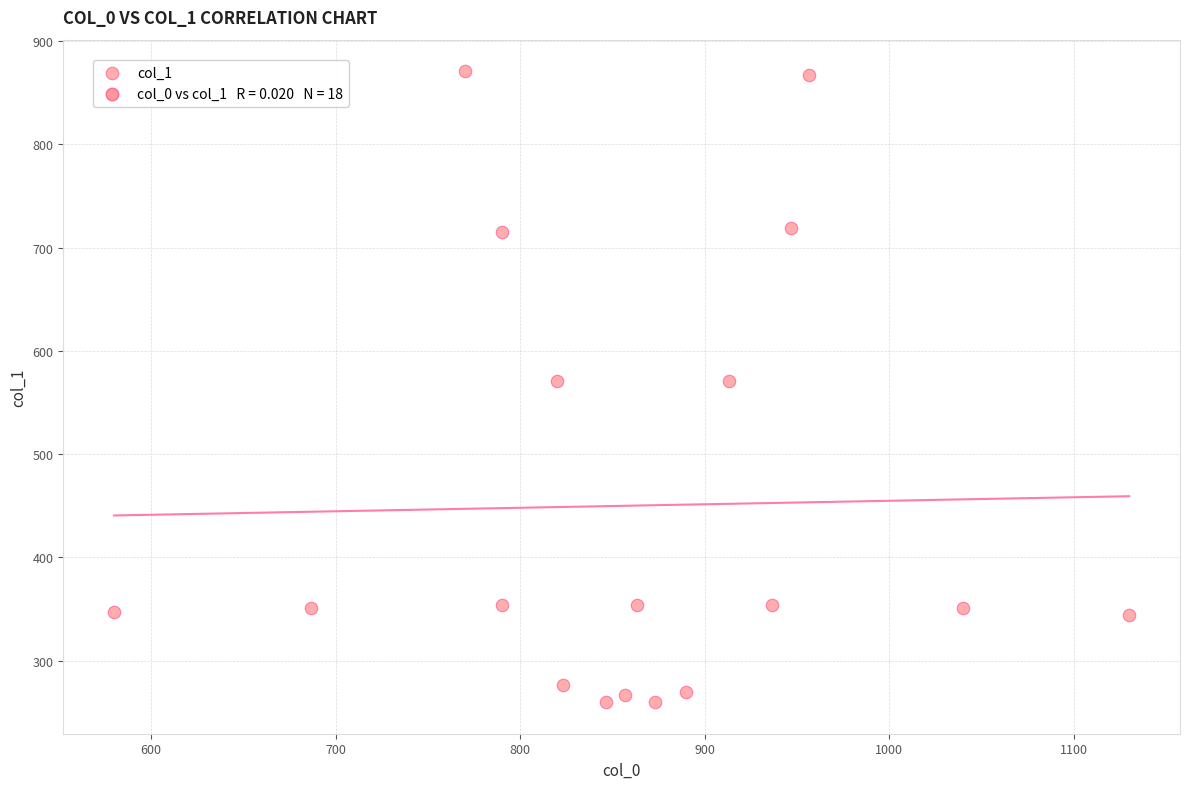

What is the range of X values (max minus min)?

550.0